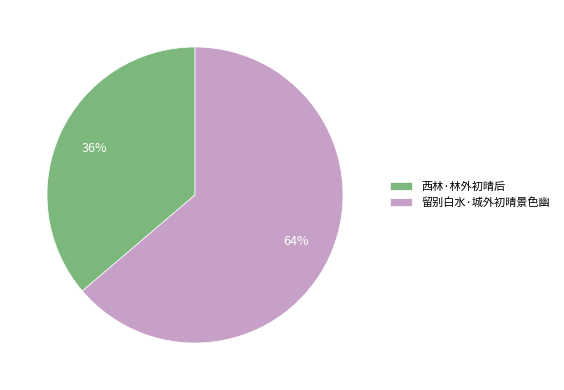

Count the number of slices in the pie.

2